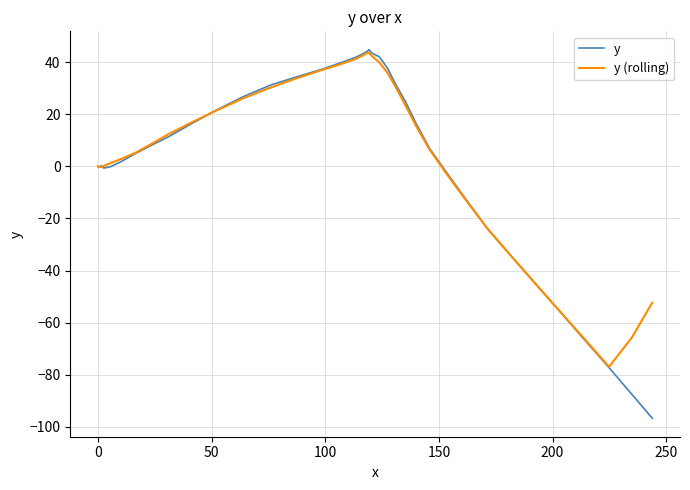

Rank the series by their average value, from lowest to highest.

y, y (rolling)